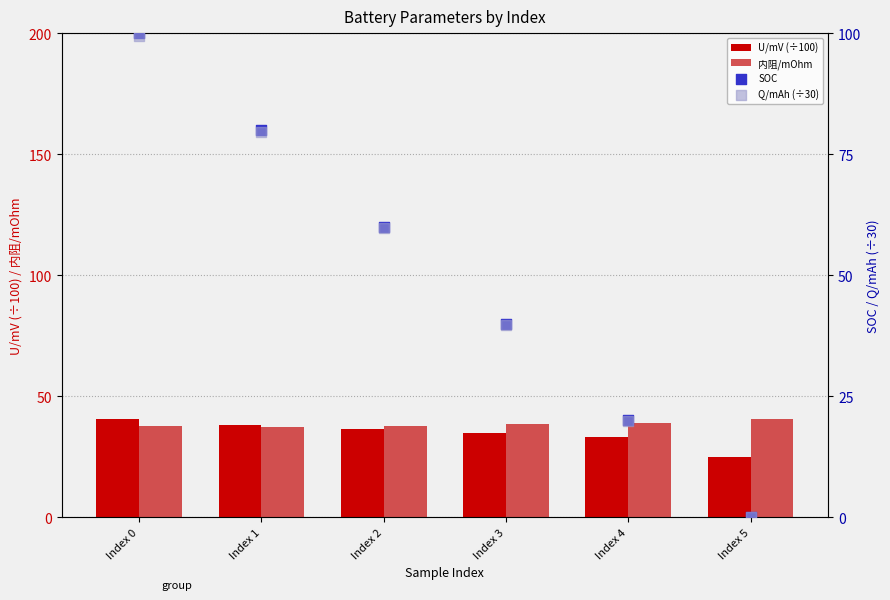

Which series reaches the minimum Y coordinate?

SOC